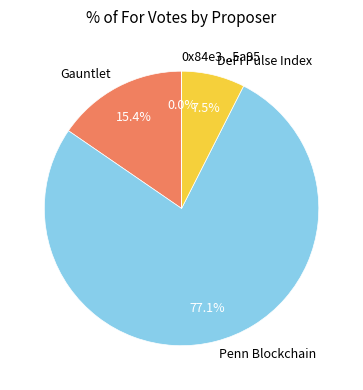

What percentage do DeFi Pulse Index and Gauntlet together represent?

22.9%